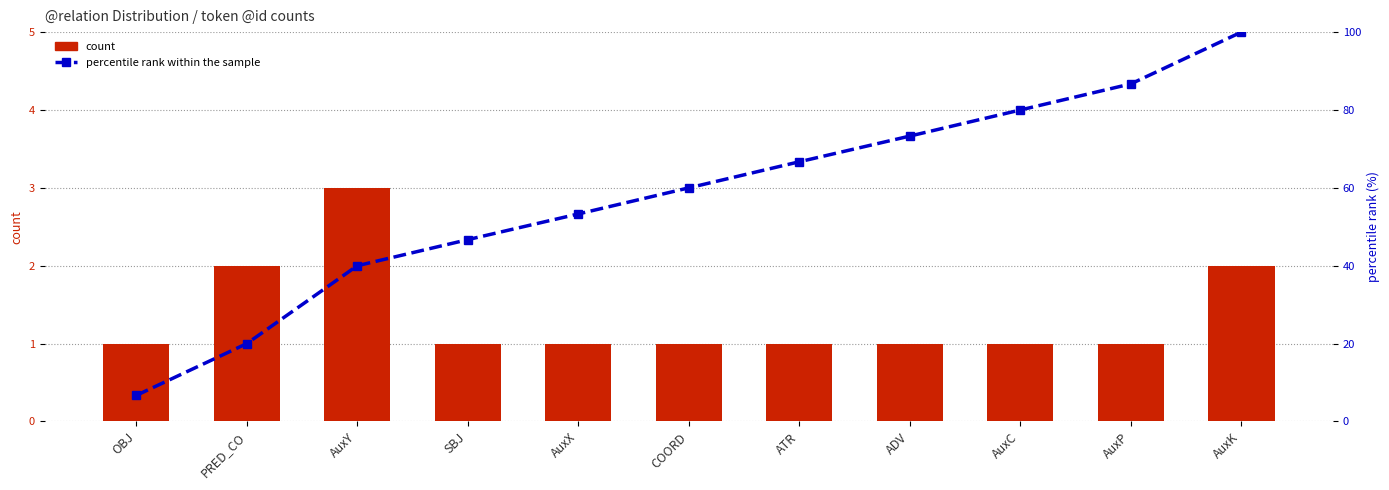

List the series in order of their overall mean, highest first.

percentile rank within the sample, count